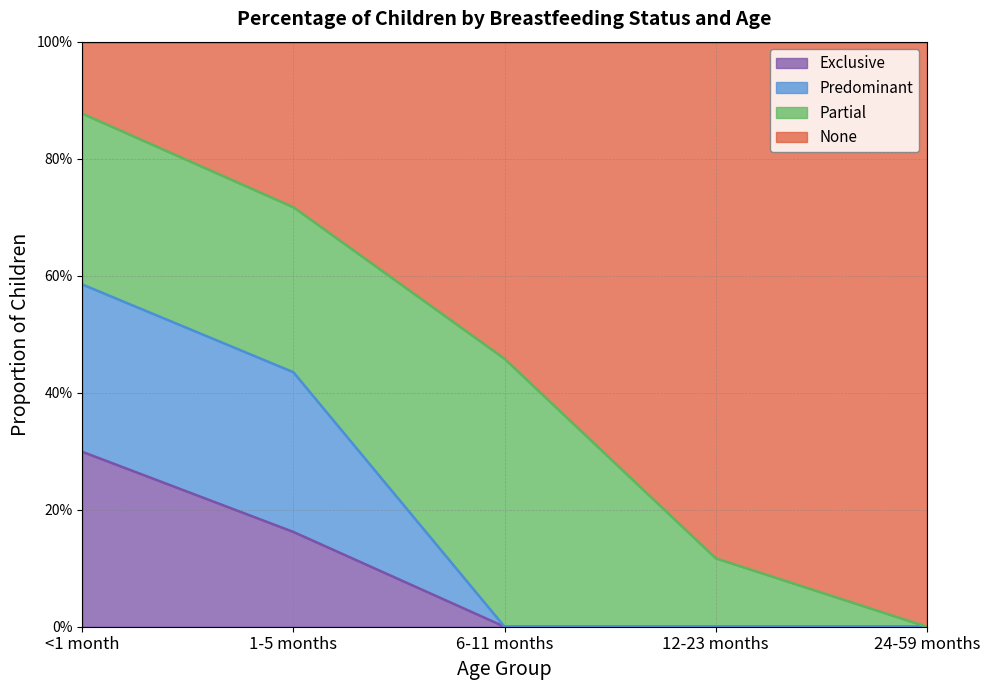

What position from the left is 24-59 months?

5